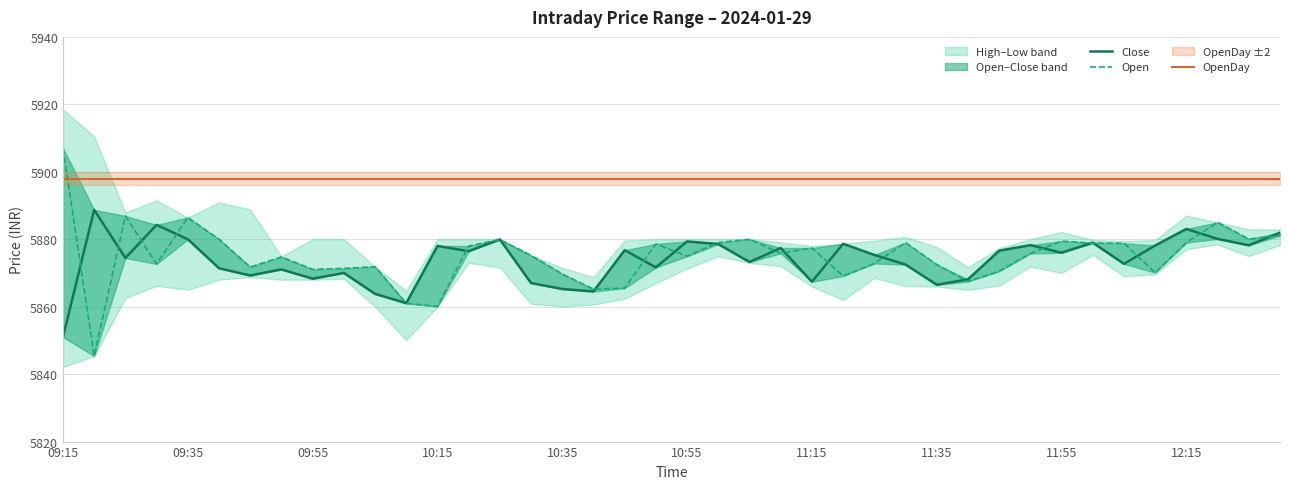

Rank the series at 31 from highest to lowest value.

OpenDay, Close, Open